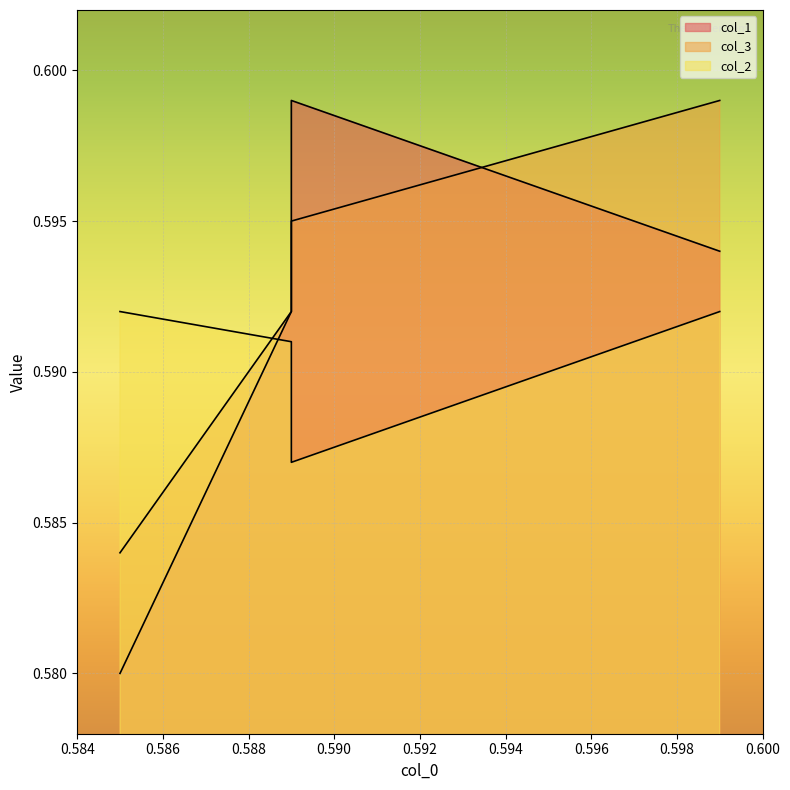

Count the number of categories in the chart.

4